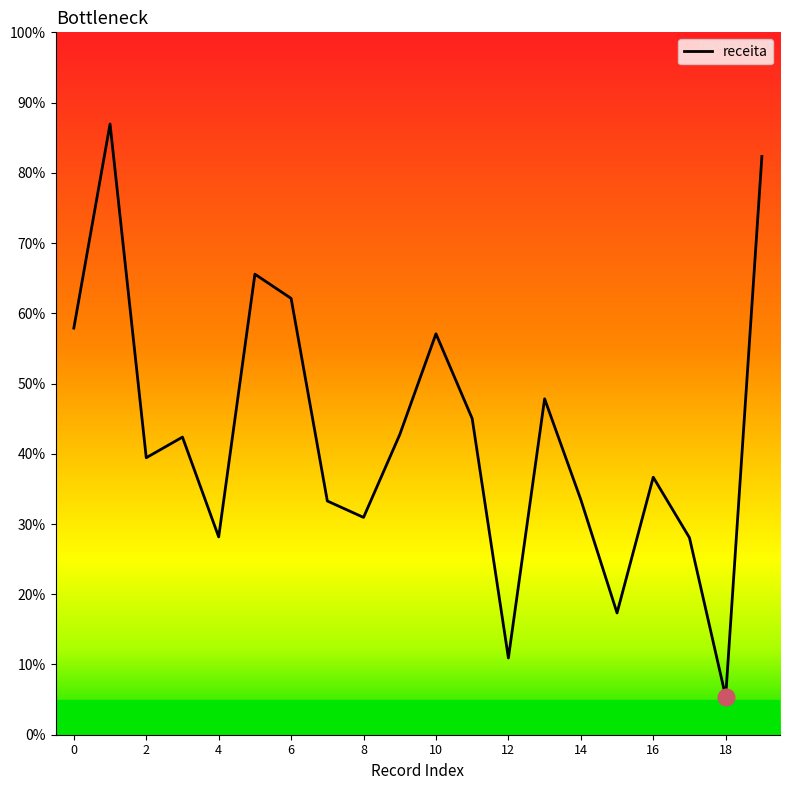

Does the chart display data point markers on the line(s)?

No